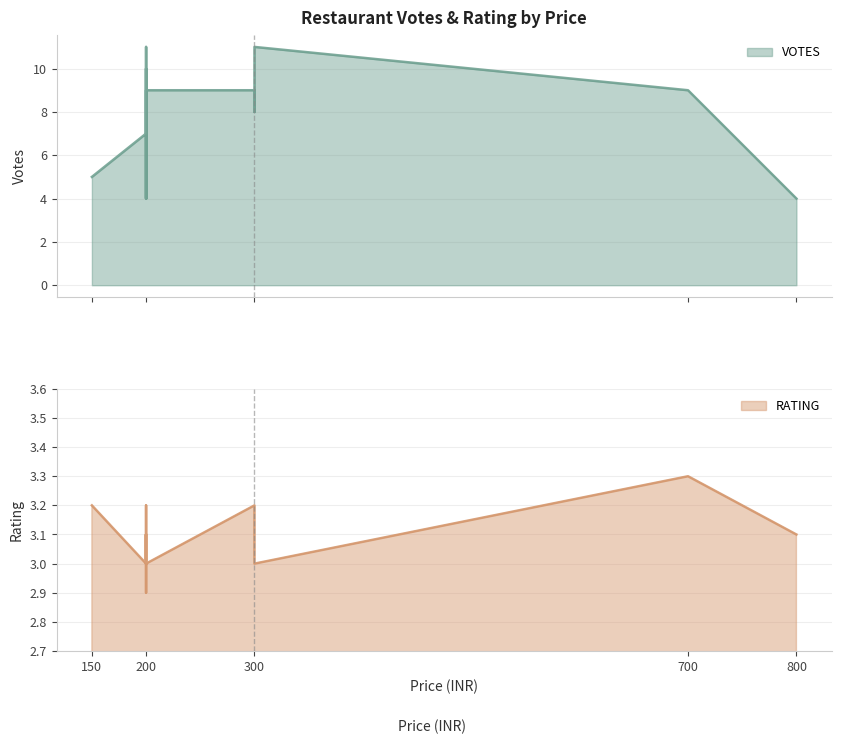

At how many categories does at least one series exceed 8?

7